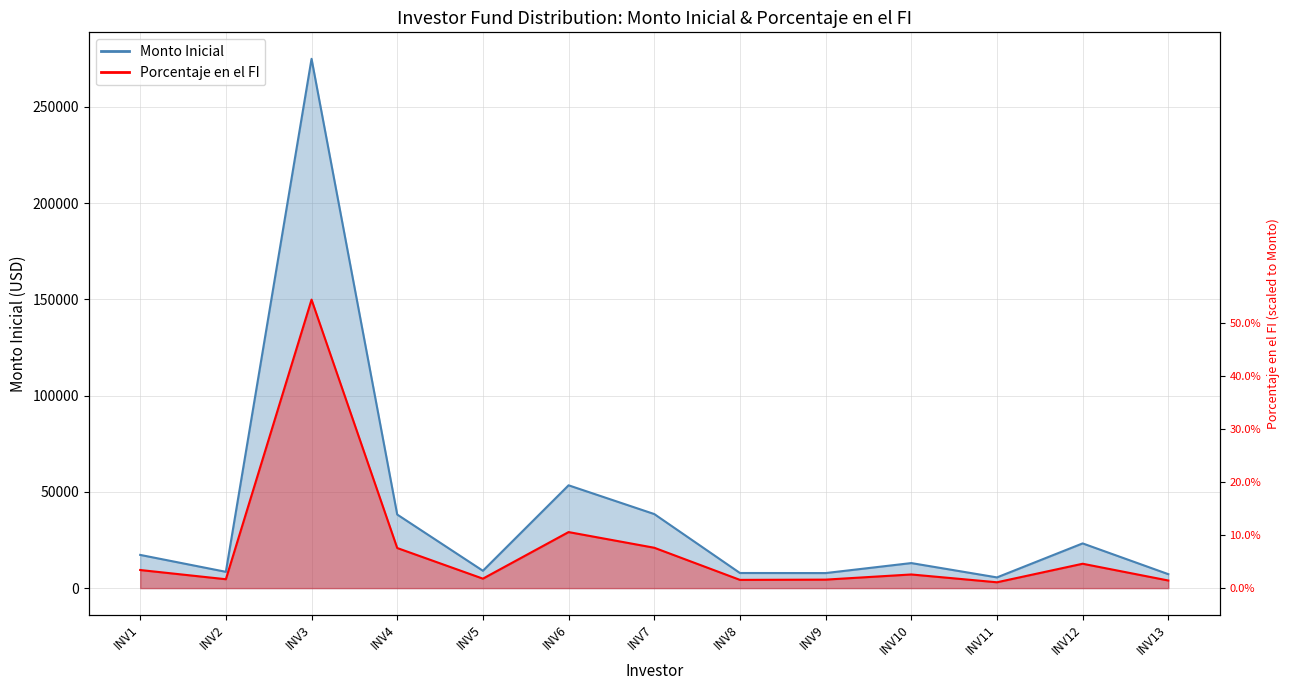

Which has a higher value, INV12 or INV10?

INV12